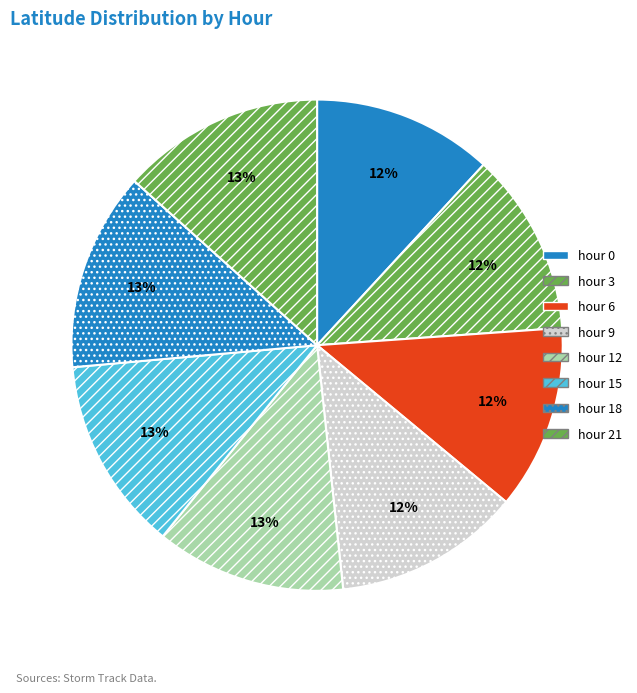

Rank the categories by value from highest to lowest.

hour 21, hour 18, hour 15, hour 12, hour 9, hour 6, hour 3, hour 0